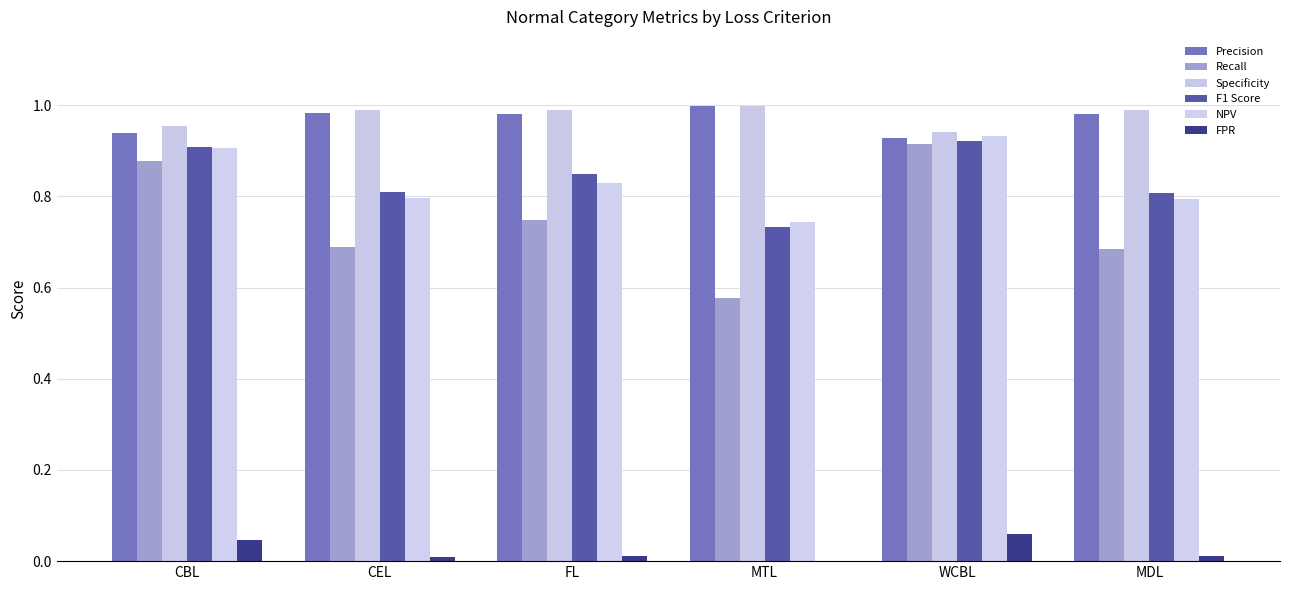

Is it true that Recall equals 1.5 at CBL?

False